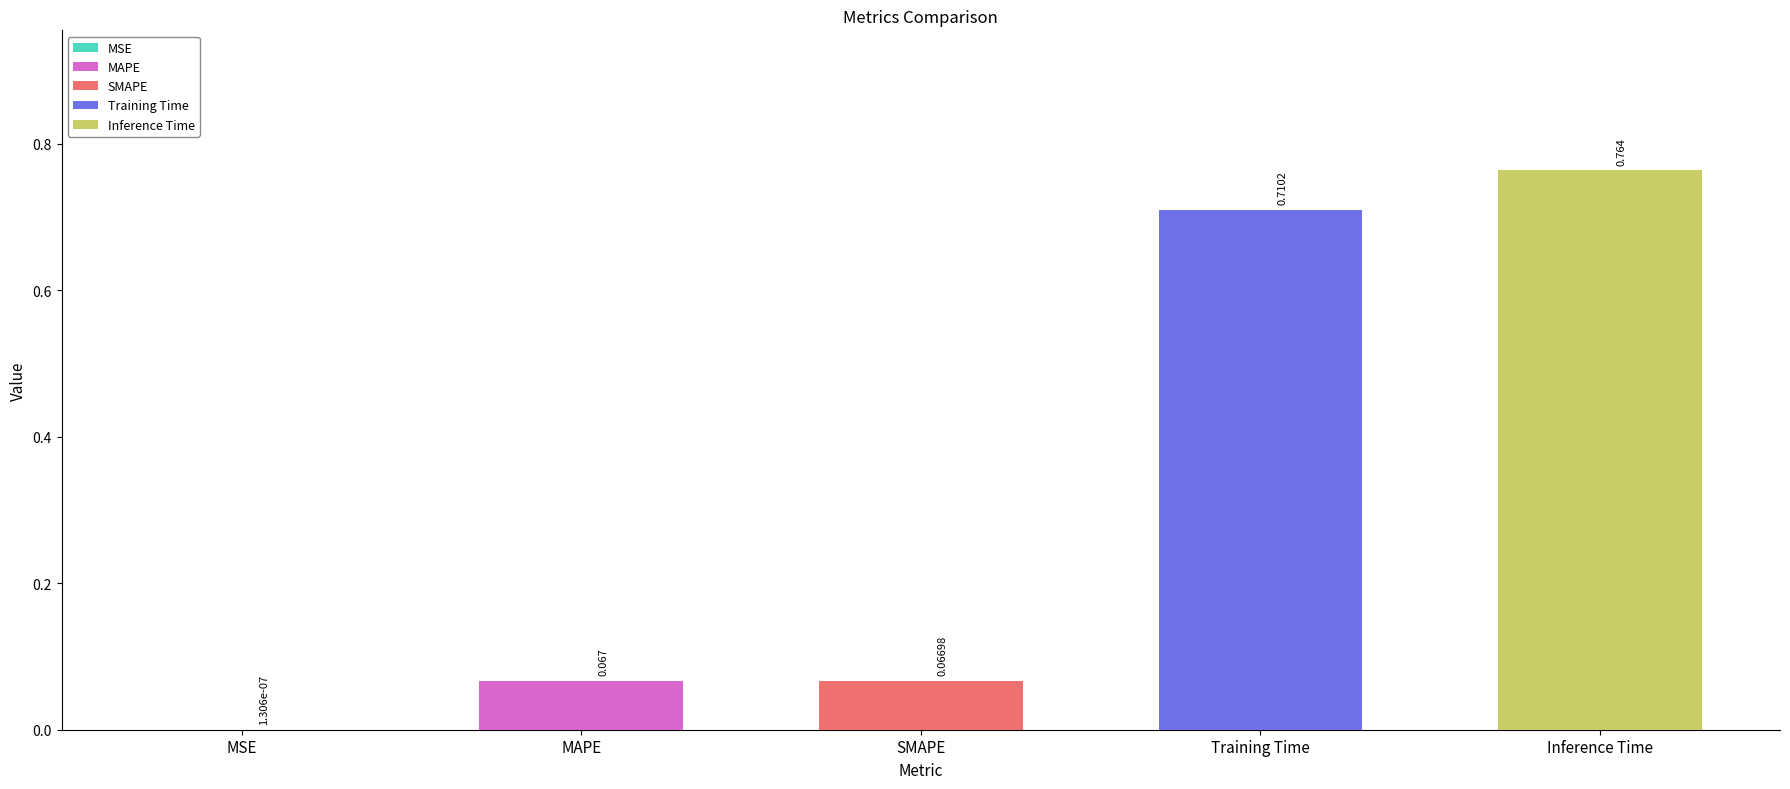

Is it true that the value at Training Time is 0.7?

True